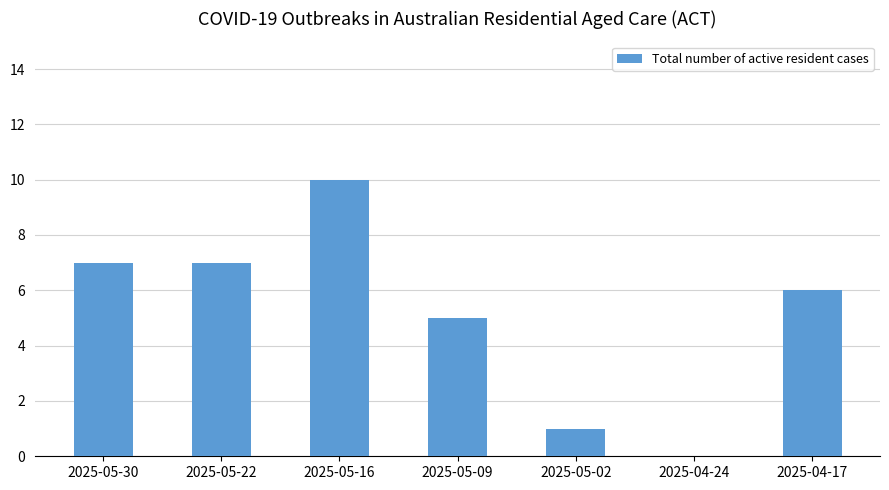

What is the change in value from 2025-05-22 to 2025-04-17?

-1